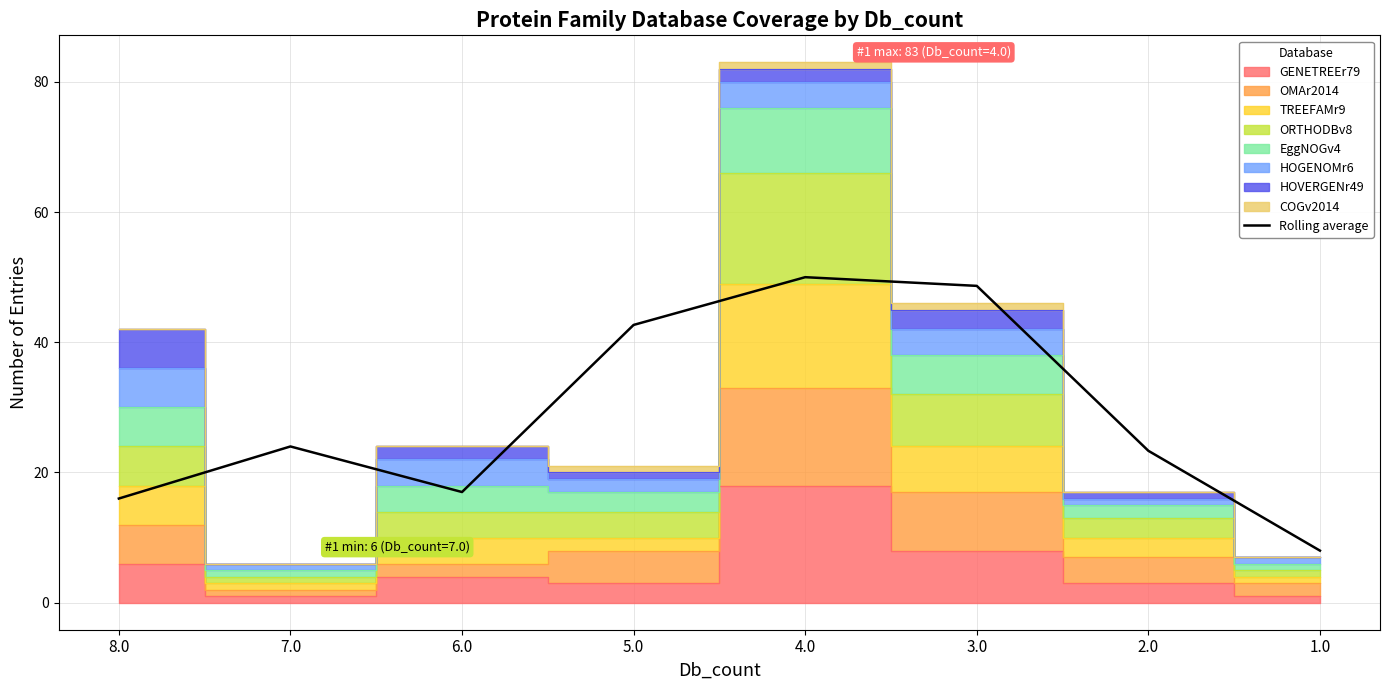

How many points are higher than both their immediate neighbors (excluding endpoints)?

2